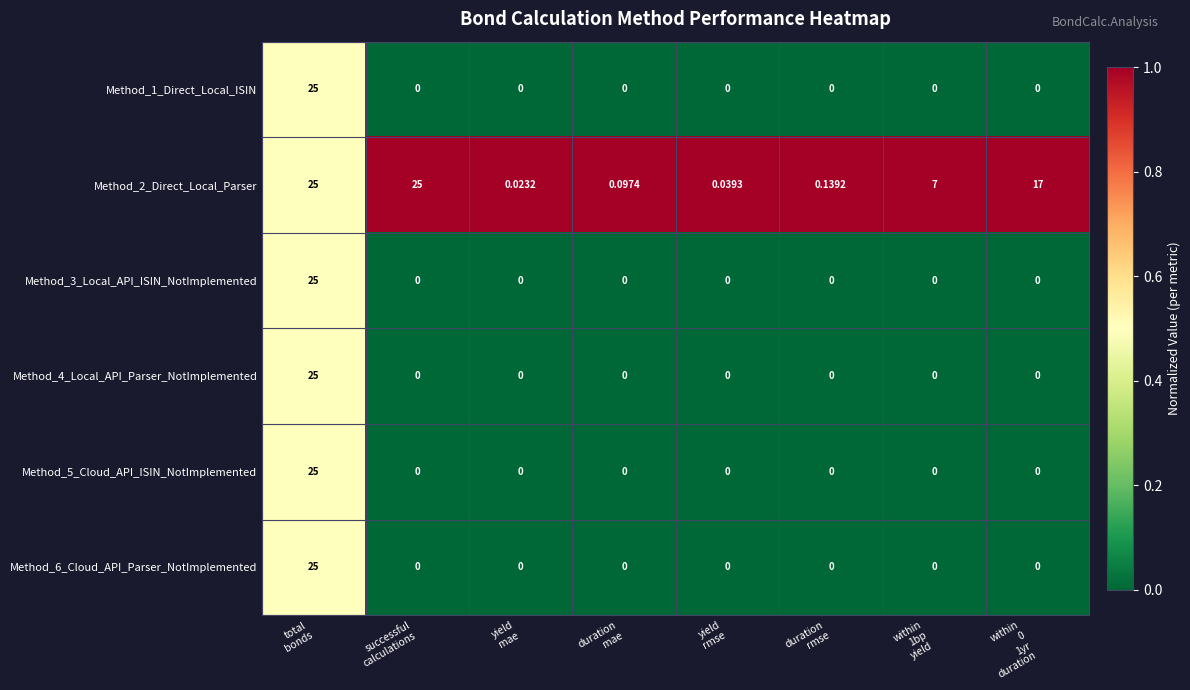

How many data points does each series have?

8